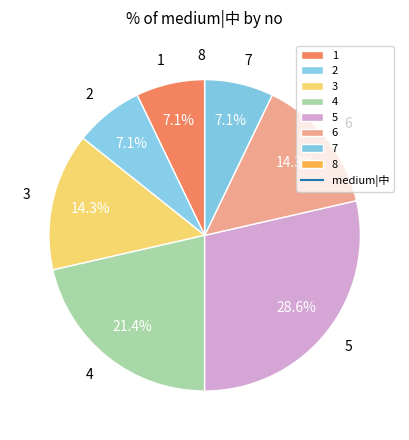

The 5 slice represents 21% of the pie. True or false?

False